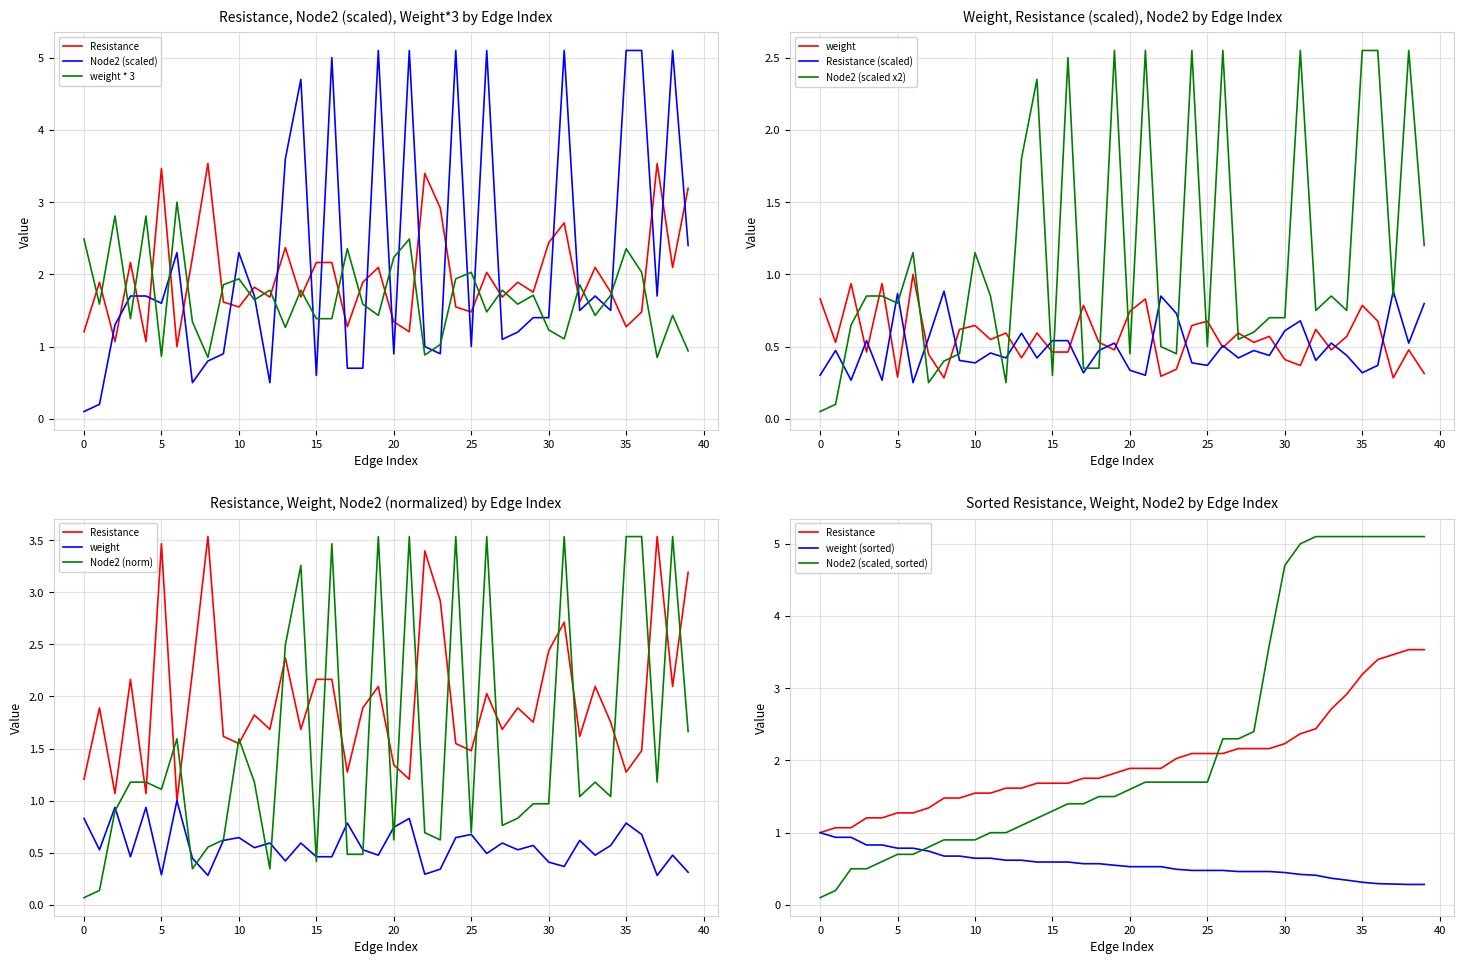

What is the lowest value of the Resistance series?

1.0